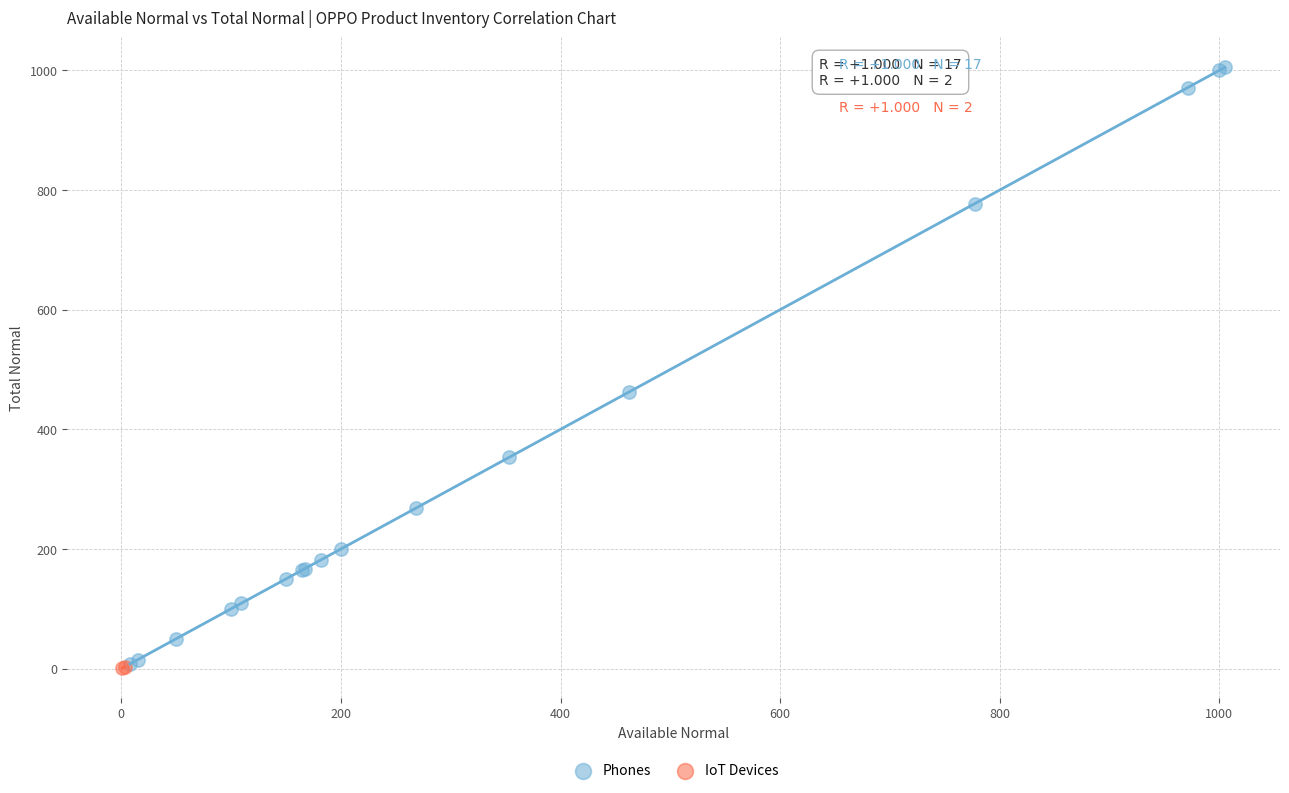

Which series has the largest Y range (max minus min)?

Phones